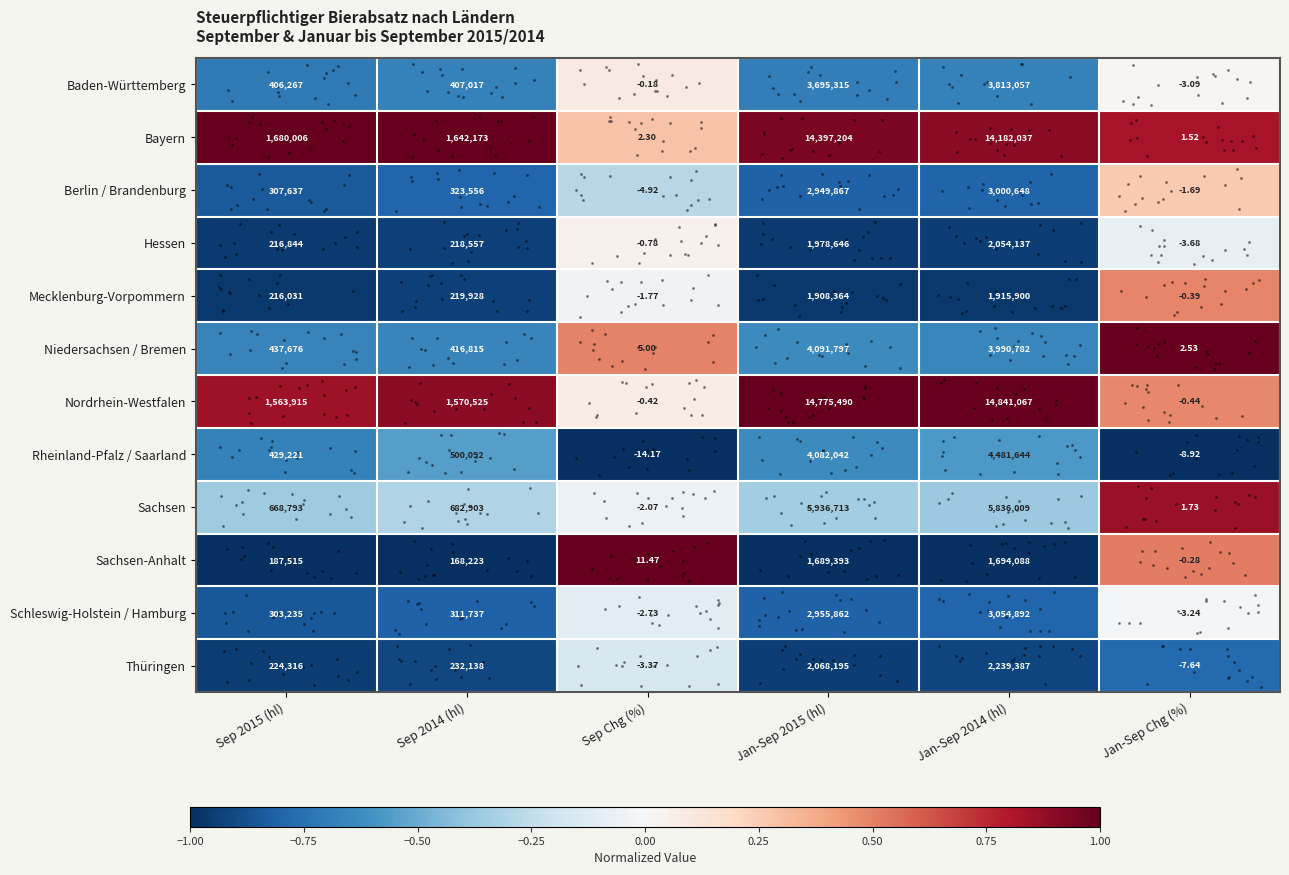

Rank the series at Sep 2015 (hl) from lowest to highest value.

Sachsen-Anhalt, Mecklenburg-Vorpommern, Hessen, Thüringen, Schleswig-Holstein / Hamburg, Berlin / Brandenburg, Baden-Württemberg, Rheinland-Pfalz / Saarland, Niedersachsen / Bremen, Sachsen, Nordrhein-Westfalen, Bayern